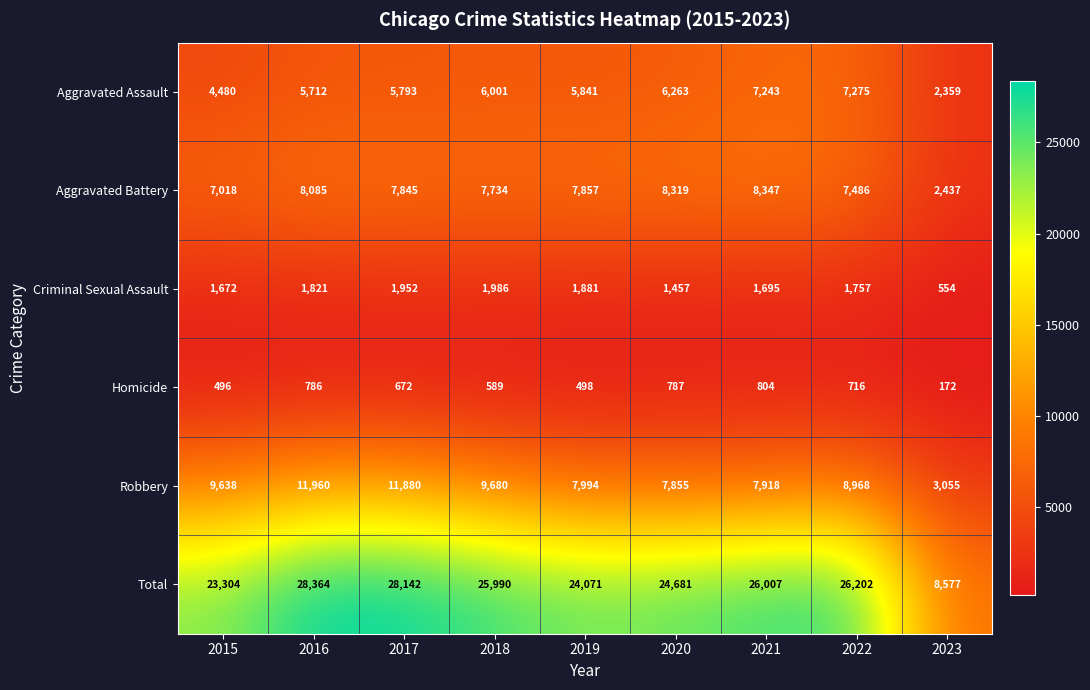

Rank the categories by Criminal Sexual Assault value from highest to lowest.

2018, 2017, 2019, 2016, 2022, 2021, 2015, 2020, 2023